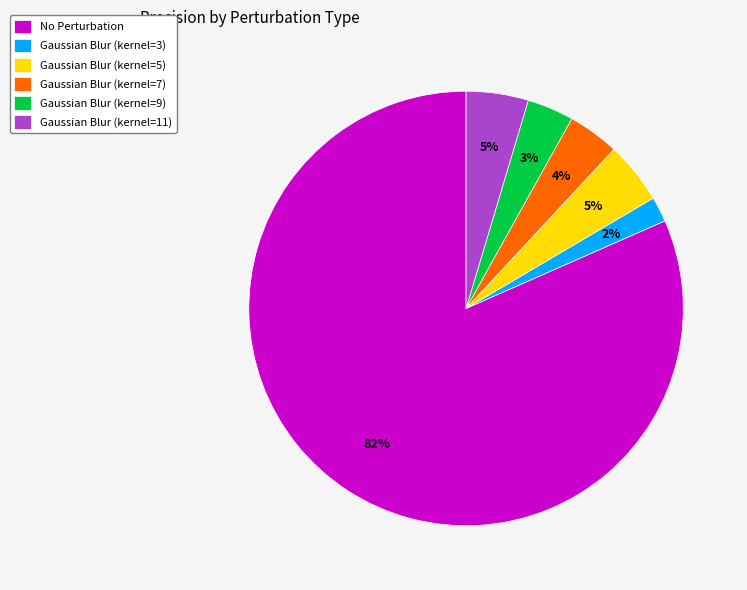

Which slice is the smallest?

Gaussian Blur (kernel=3)